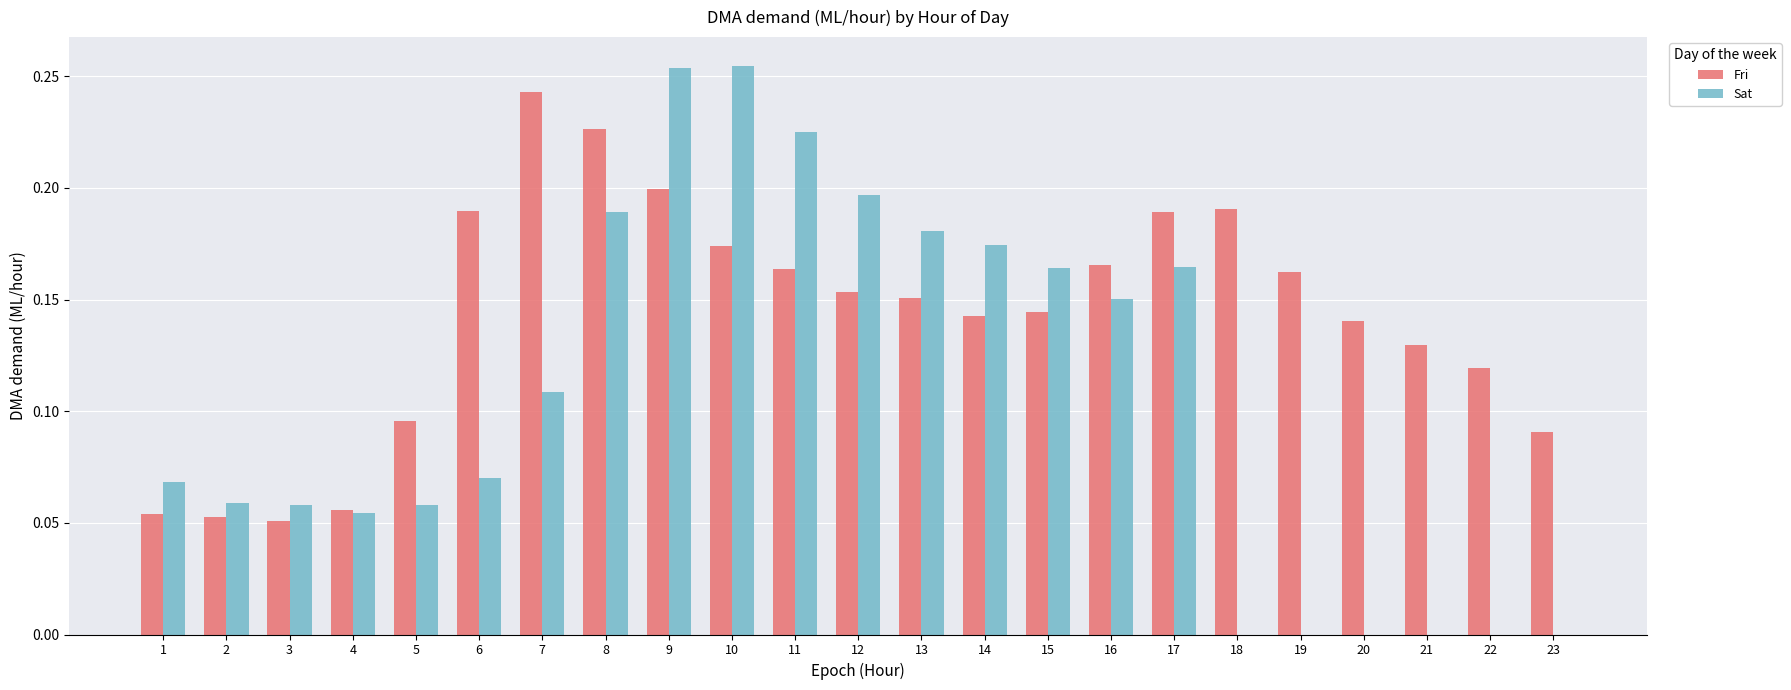

Which series changed the most between 12 and 18?

Sat